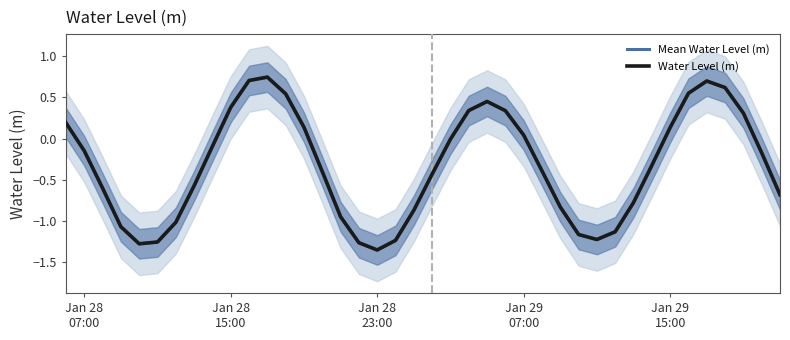

Reading left to right, extract all data points from this chart.

Mean Water Level (m): 0.2	-0.1	-0.6	-1.1	-1.3	-1.3	-1.0	-0.6	-0.1	0.4	0.7	0.7	0.5	0.1	-0.4	-1.0	-1.3	-1.4	-1.2	-0.9	-0.4	-0.0	0.3	0.5	0.3	0.0	-0.4	-0.8	-1.2	-1.2	-1.1	-0.8	-0.3	0.1	0.6	0.7	0.6	0.3	-0.2	-0.7
Water Level (m): 0.2	-0.1	-0.6	-1.1	-1.3	-1.3	-1.0	-0.6	-0.1	0.4	0.7	0.7	0.5	0.1	-0.4	-1.0	-1.3	-1.4	-1.2	-0.9	-0.4	-0.0	0.3	0.5	0.3	0.0	-0.4	-0.8	-1.2	-1.2	-1.1	-0.8	-0.3	0.1	0.6	0.7	0.6	0.3	-0.2	-0.7